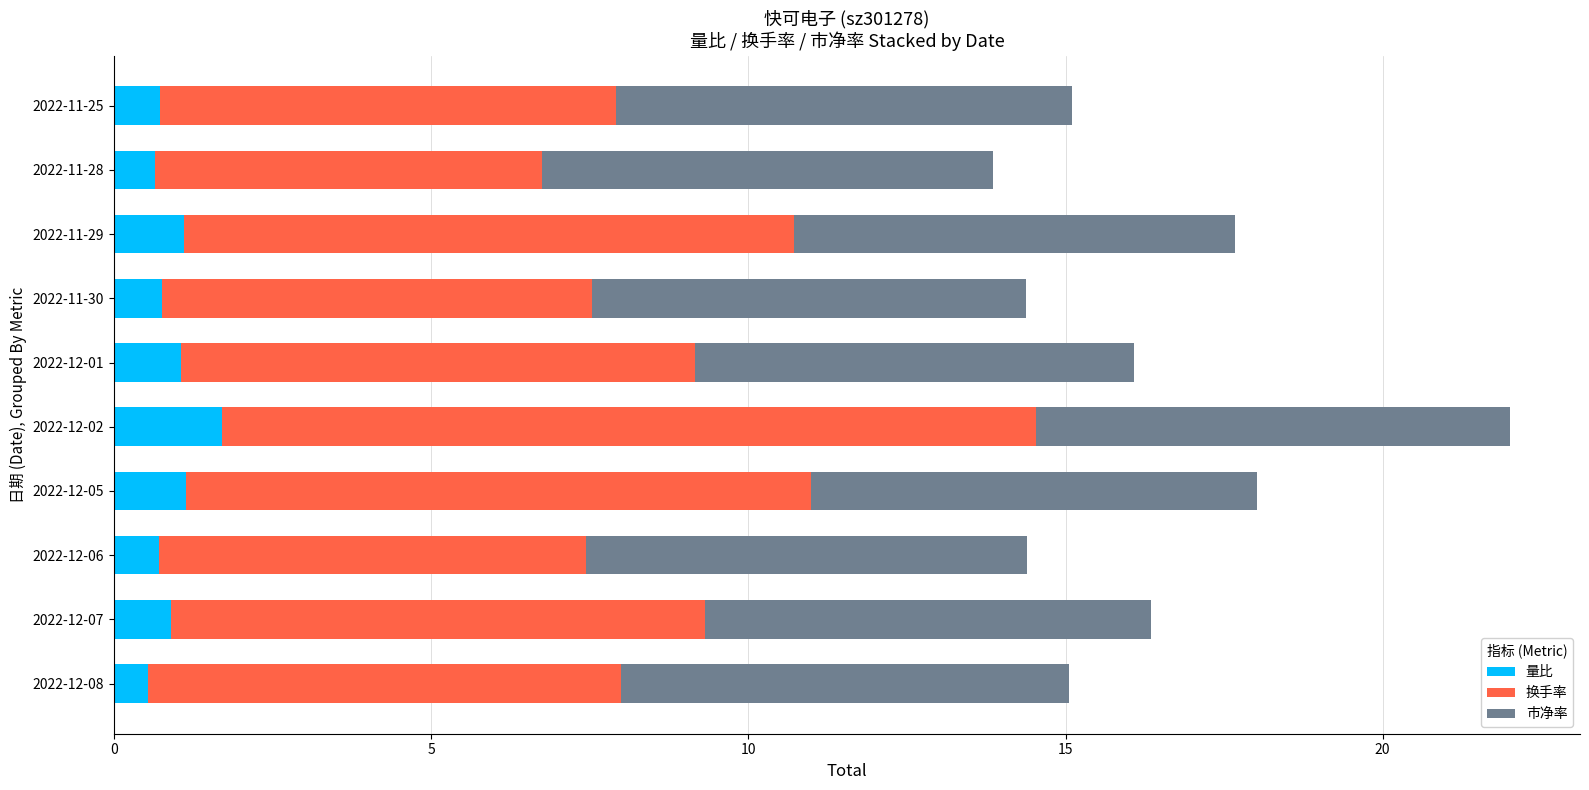

What is the difference between the maximum and minimum values in the 量比 series?

1.2